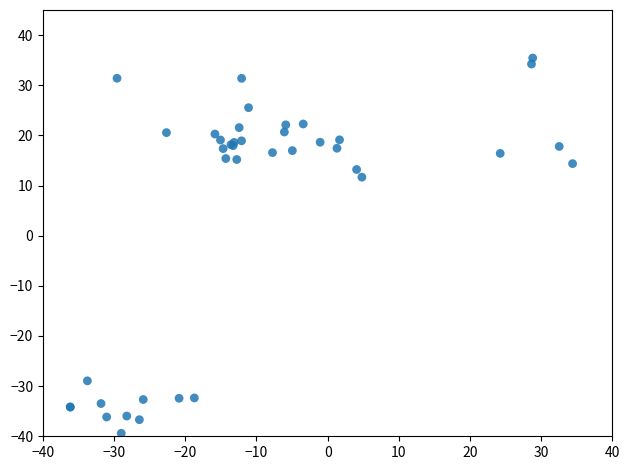

What Y value in the scatter plot is closest to -1?

11.7